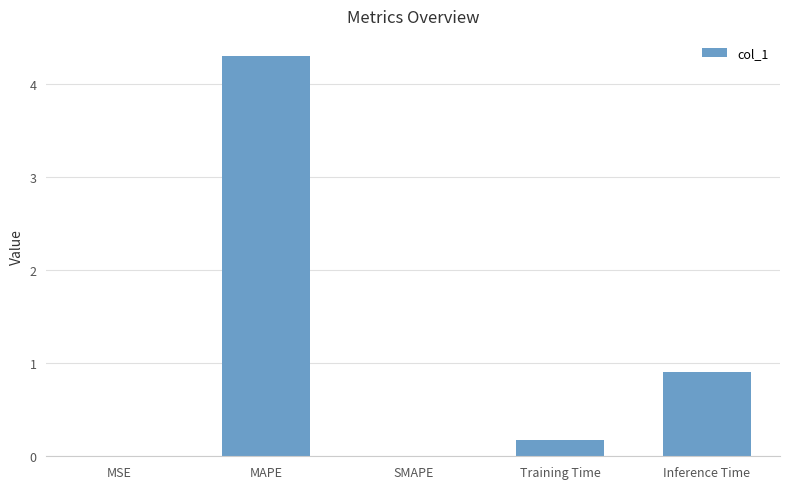

What is the change in value from MAPE to Training Time?

-4.1